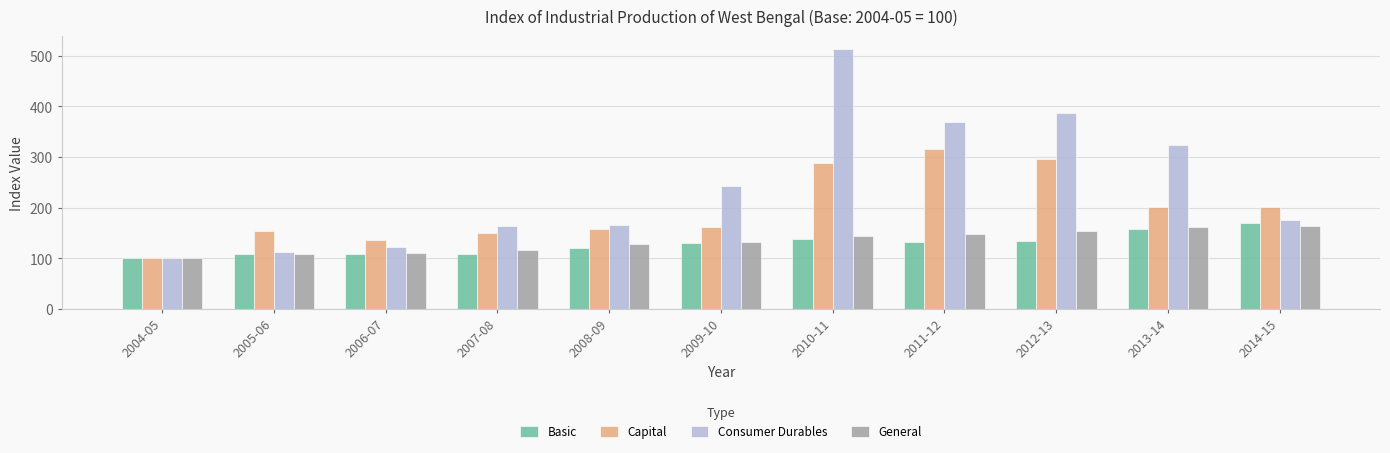

Which label corresponds to the largest value in the chart?

2010-11